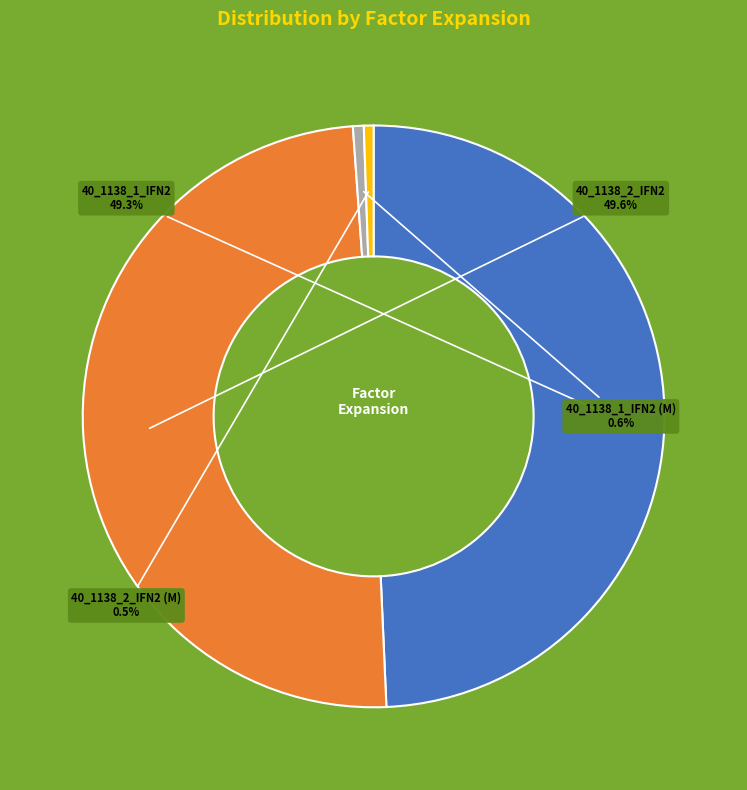

Does any single category account for the majority?

No